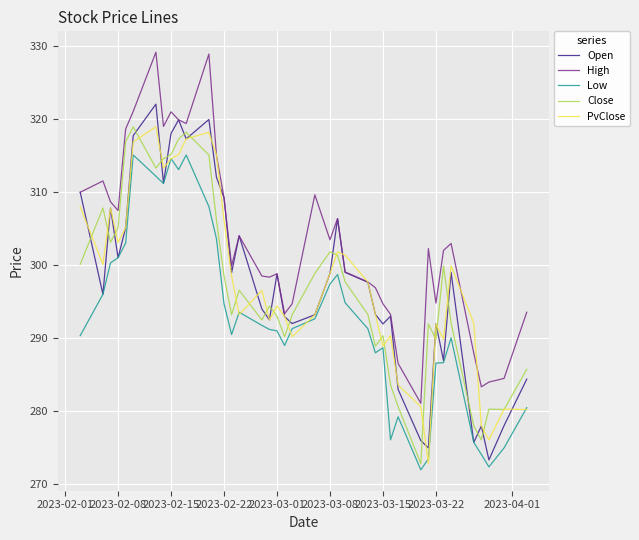

What is the difference between the maximum and second lowest values in the Close series?

42.8